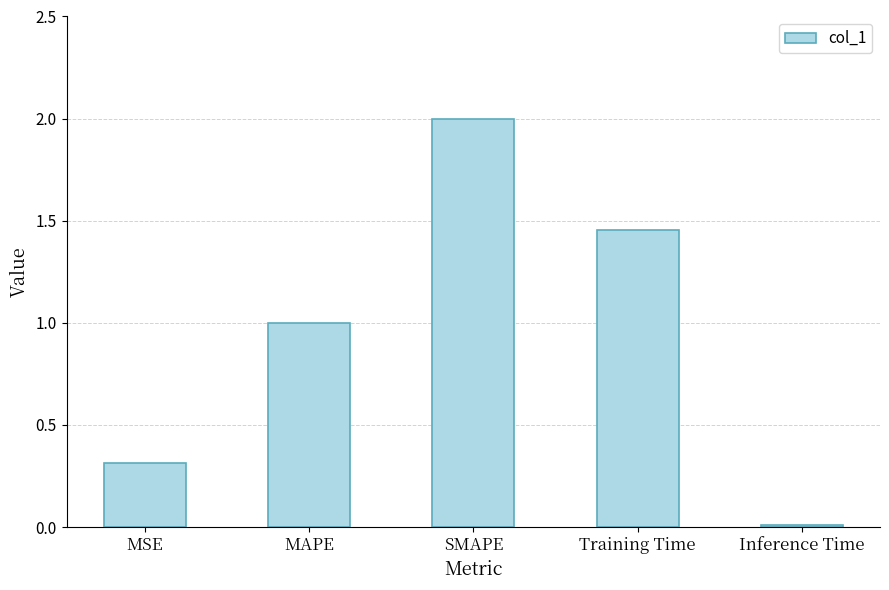

At which category does the chart reach its peak across all series?

SMAPE